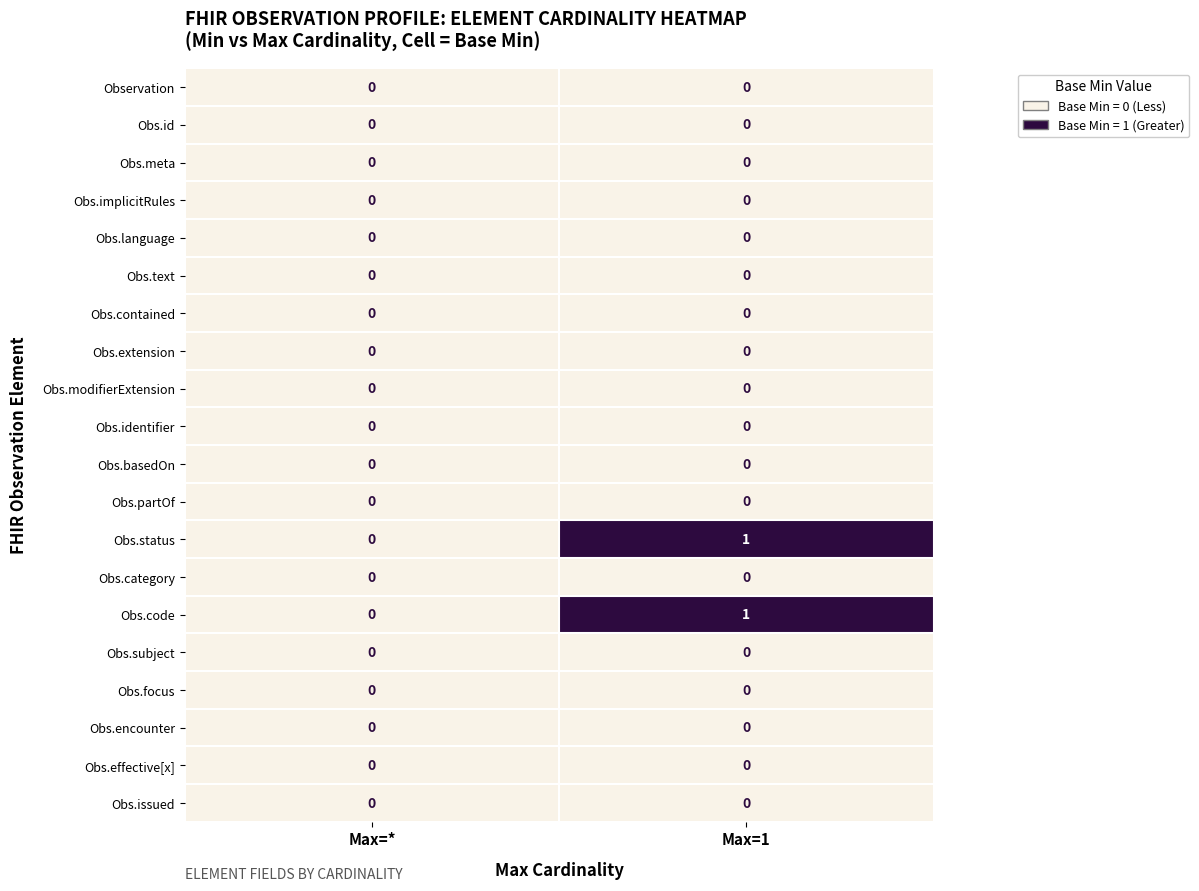

At which category is the sum across all series the highest?

Max=1